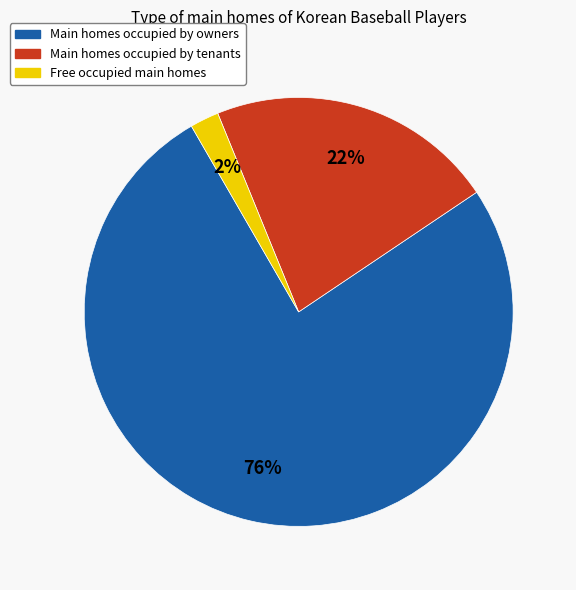

Count the number of slices in the pie.

3